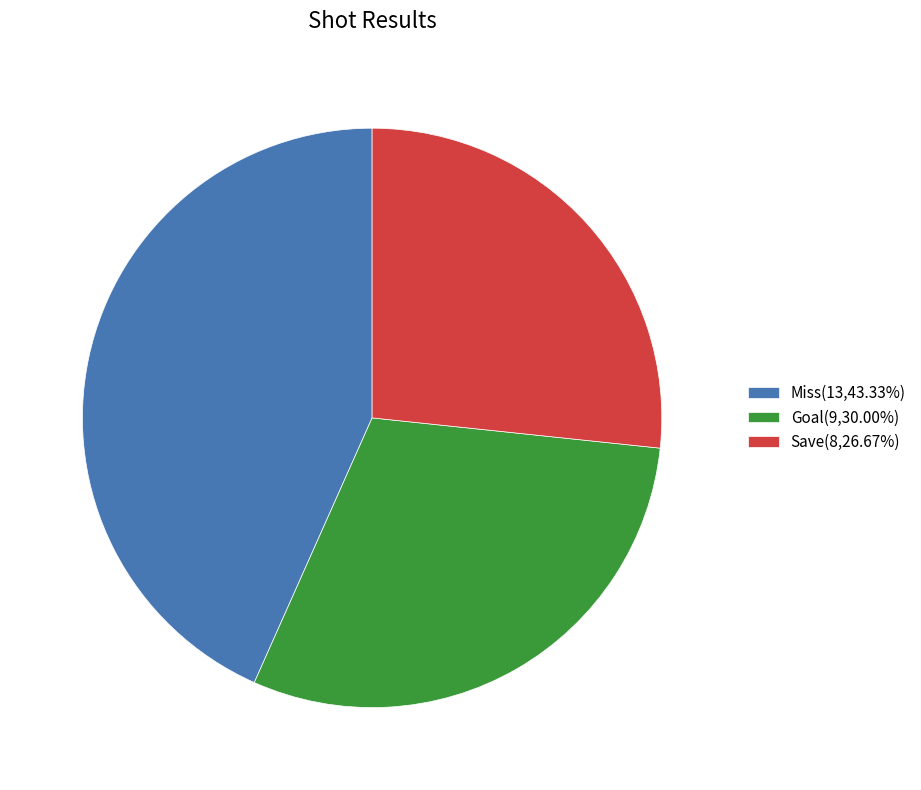

True or false: Goal accounts for 21% of the total.

False